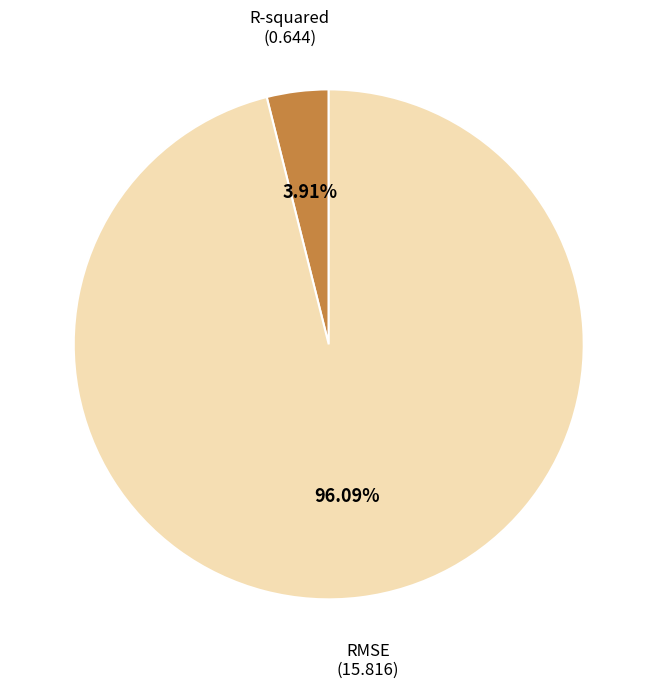

Rank the categories by value from highest to lowest.

RMSE, R-squared